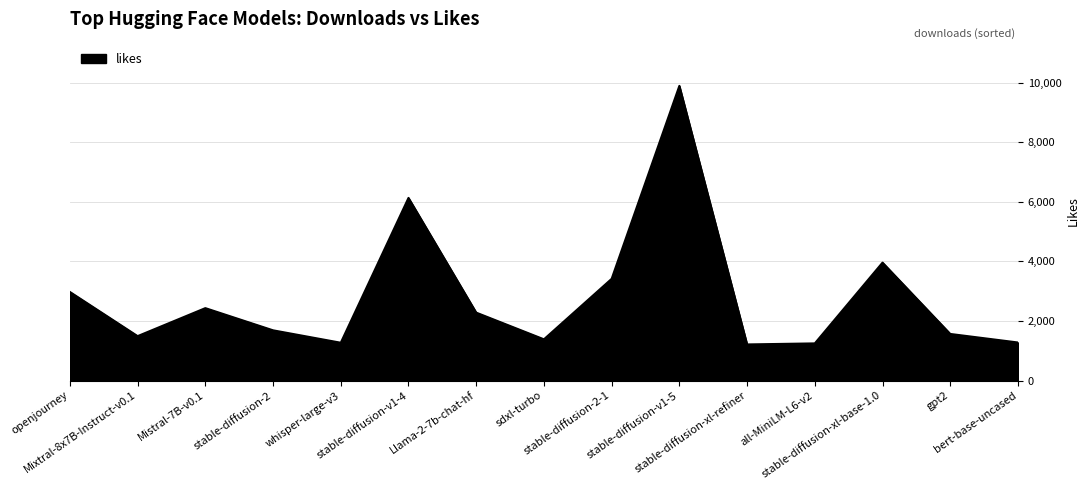

At which category does the chart reach its peak across all series?

stable-diffusion-v1-5